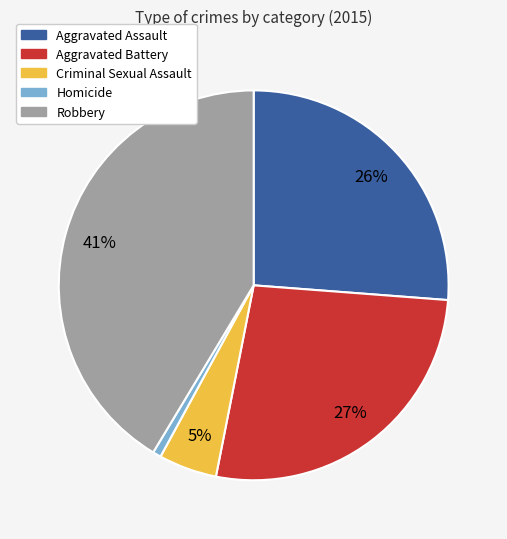

What percentage is the Aggravated Assault slice, to the nearest percent?

26%